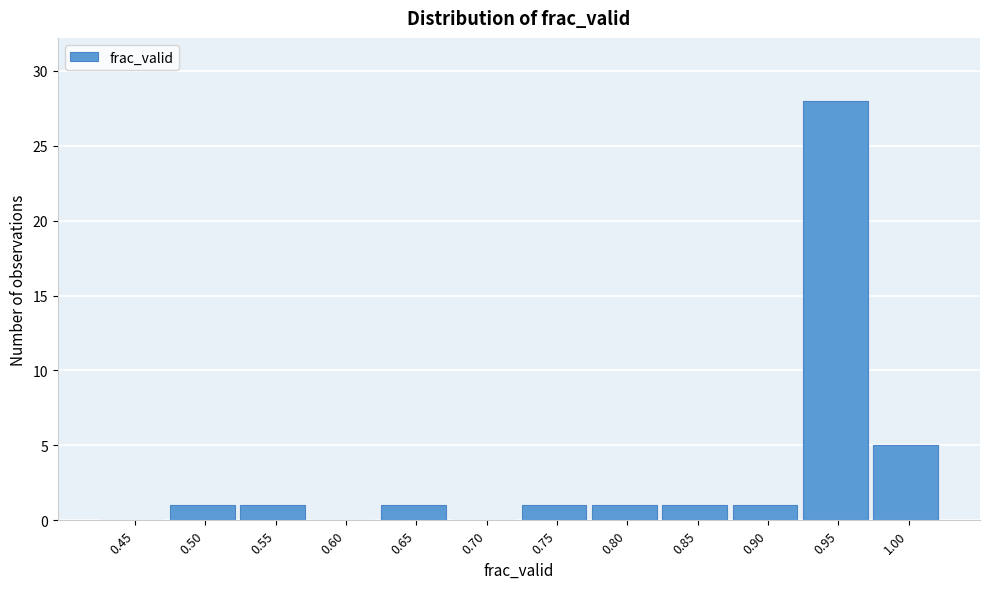

Reading left to right, list all the values displayed in this chart.

0.45=0	0.50=1	0.55=1	0.60=0	0.65=1	0.70=0	0.75=1	0.80=1	0.85=1	0.90=1	0.95=28	1.00=5